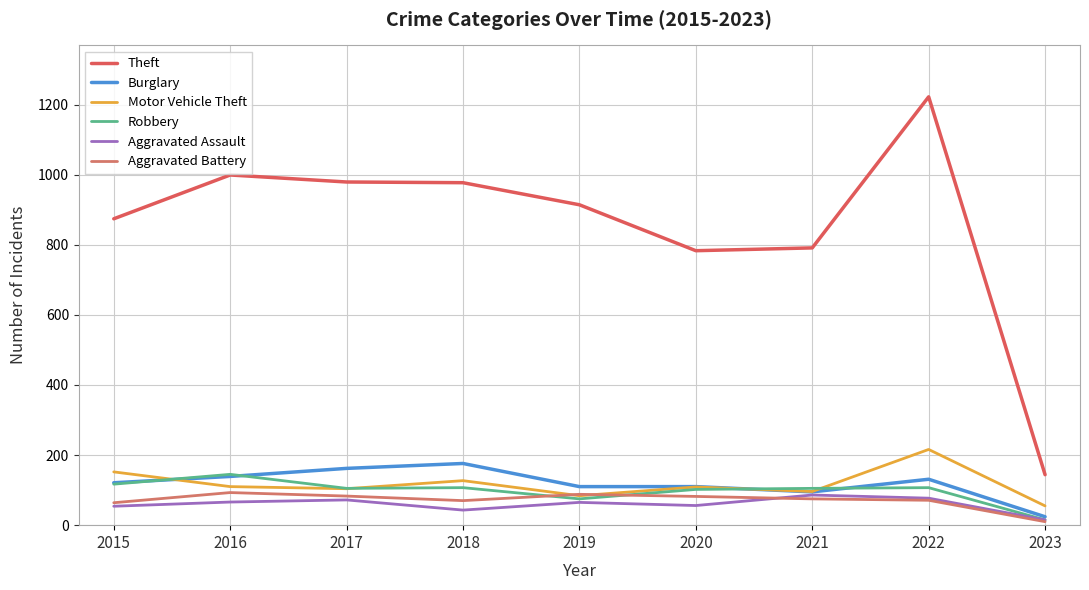

At which label does Robbery reach its minimum?

2023